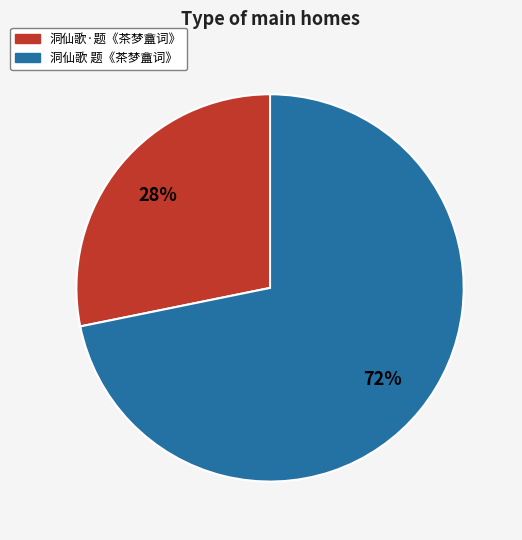

Which has a higher value, 洞仙歌·题《茶梦盦词》 or 洞仙歌 题《茶梦盦词》?

洞仙歌 题《茶梦盦词》